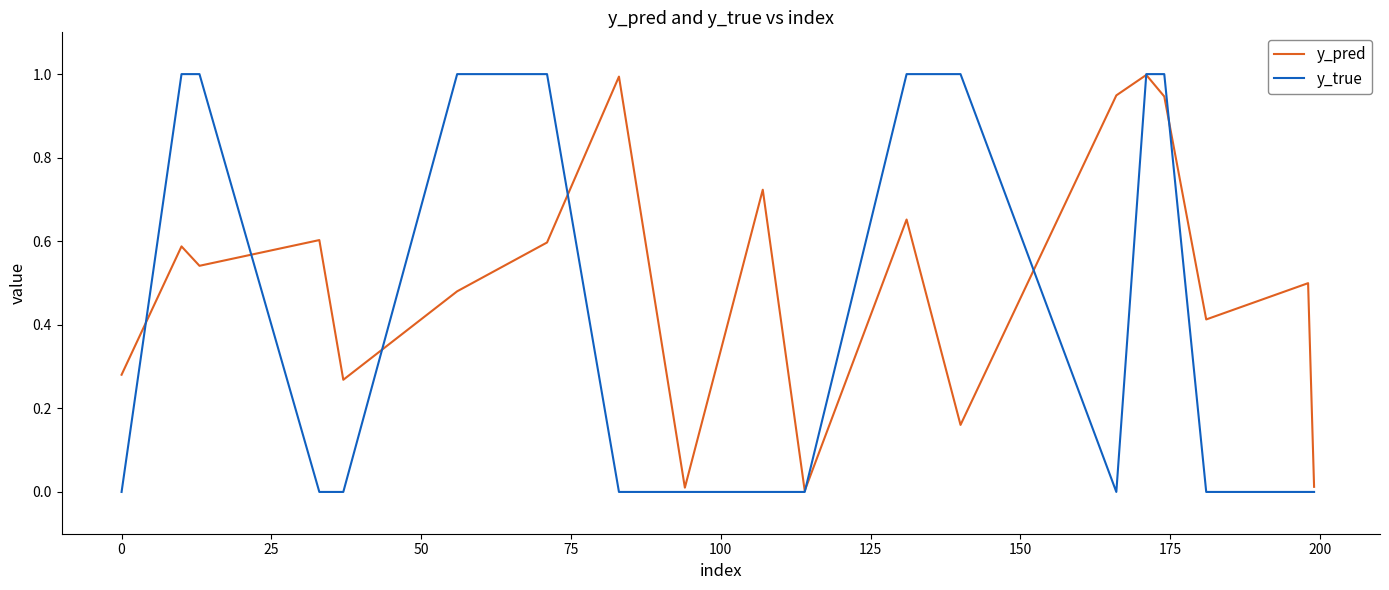

List the series in order of their overall mean, highest first.

y_pred, y_true